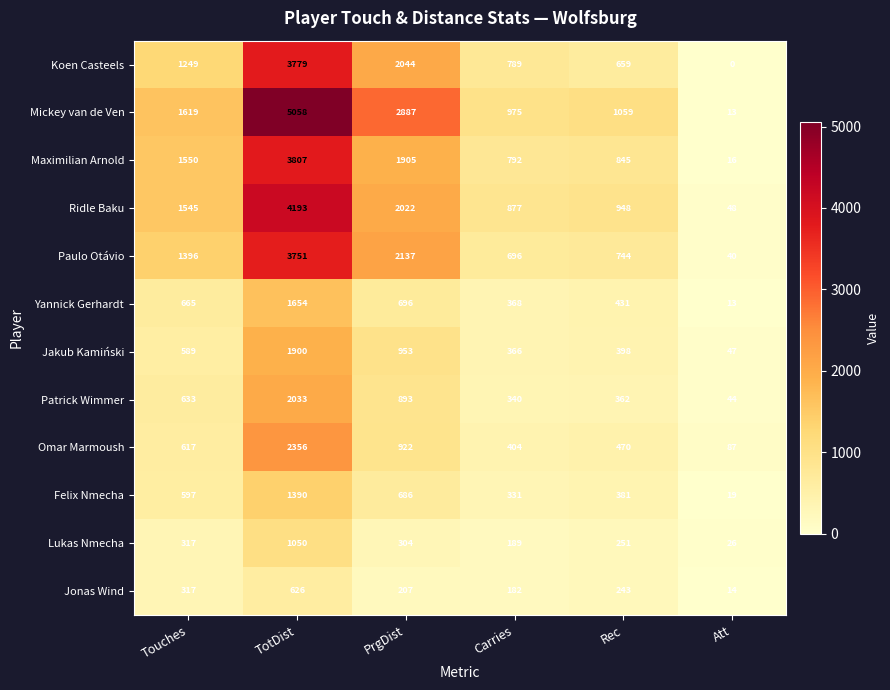

The Jonas Wind series shows 244 at TotDist. True or false?

False